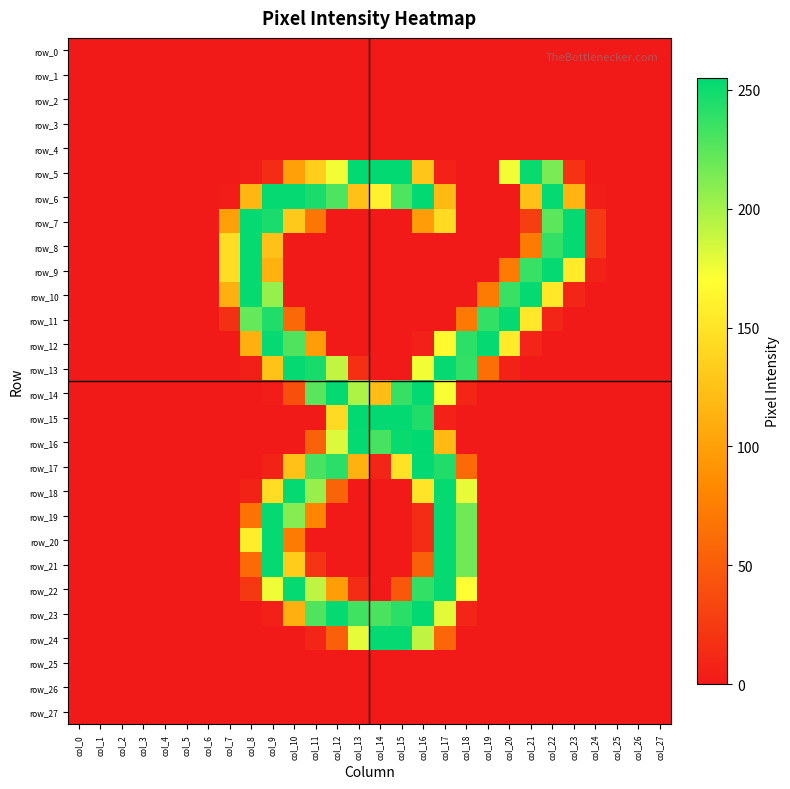

Reading left to right, transcribe all the data shown in this chart.

row_0: 0	0	0	0	0	0	0	0	0	0	0	0	0	0	0	0	0	0	0	0	0	0	0	0	0	0	0	0
row_1: 0	0	0	0	0	0	0	0	0	0	0	0	0	0	0	0	0	0	0	0	0	0	0	0	0	0	0	0
row_2: 0	0	0	0	0	0	0	0	0	0	0	0	0	0	0	0	0	0	0	0	0	0	0	0	0	0	0	0
row_3: 0	0	0	0	0	0	0	0	0	0	0	0	0	0	0	0	0	0	0	0	0	0	0	0	0	0	0	0
row_4: 0	0	0	0	0	0	0	0	0	0	0	0	0	0	0	0	0	0	0	0	0	0	0	0	0	0	0	0
row_5: 0	0	0	0	0	0	0	0	2	13	100	133	174	254	254	254	128	6	0	0	174	252	214	19	0	0	0	0
row_6: 0	0	0	0	0	0	0	3	116	253	253	246	229	125	160	229	254	120	0	0	0	125	253	115	3	0	0	0
row_7: 0	0	0	0	0	0	0	100	253	246	130	69	0	0	0	0	97	144	0	0	0	28	224	253	24	0	0	0
row_8: 0	0	0	0	0	0	0	145	253	124	0	0	0	0	0	0	0	0	0	0	0	73	238	253	24	0	0	0
row_9: 0	0	0	0	0	0	0	145	253	113	0	0	0	0	0	0	0	0	0	0	73	236	253	155	7	0	0	0
row_10: 0	0	0	0	0	0	0	111	253	205	0	0	0	0	0	0	0	0	0	73	236	253	153	9	0	0	0	0
row_11: 0	0	0	0	0	0	0	17	221	244	59	0	0	0	0	0	0	0	71	238	253	153	9	0	0	0	0	0
row_12: 0	0	0	0	0	0	0	0	112	253	228	98	0	0	0	0	5	166	240	253	155	9	0	0	0	0	0	0
row_13: 0	0	0	0	0	0	0	0	4	126	253	247	190	16	0	0	174	253	238	64	7	0	0	0	0	0	0	0
row_14: 0	0	0	0	0	0	0	0	0	3	40	225	253	197	122	237	254	172	10	0	0	0	0	0	0	0	0	0
row_15: 0	0	0	0	0	0	0	0	0	0	0	0	143	254	254	254	244	6	0	0	0	0	0	0	0	0	0	0
row_16: 0	0	0	0	0	0	0	0	0	0	0	54	181	253	231	252	255	120	0	0	0	0	0	0	0	0	0	0
row_17: 0	0	0	0	0	0	0	0	0	7	124	231	241	113	9	149	254	244	60	0	0	0	0	0	0	0	0	0
row_18: 0	0	0	0	0	0	0	0	7	145	253	204	56	0	0	0	150	253	177	0	0	0	0	0	0	0	0	0
row_19: 0	0	0	0	0	0	0	0	66	253	210	80	0	0	0	0	13	253	217	0	0	0	0	0	0	0	0	0
row_20: 0	0	0	0	0	0	0	0	157	253	72	0	0	0	0	0	13	253	217	0	0	0	0	0	0	0	0	0
row_21: 0	0	0	0	0	0	0	0	60	253	132	20	0	0	0	0	53	253	217	0	0	0	0	0	0	0	0	0
row_22: 0	0	0	0	0	0	0	0	23	175	253	191	98	14	0	47	238	253	170	0	0	0	0	0	0	0	0	0
row_23: 0	0	0	0	0	0	0	0	0	5	111	228	253	233	230	241	254	179	9	0	0	0	0	0	0	0	0	0
row_24: 0	0	0	0	0	0	0	0	0	0	0	9	52	178	253	253	191	57	0	0	0	0	0	0	0	0	0	0
row_25: 0	0	0	0	0	0	0	0	0	0	0	0	0	0	0	0	0	0	0	0	0	0	0	0	0	0	0	0
row_26: 0	0	0	0	0	0	0	0	0	0	0	0	0	0	0	0	0	0	0	0	0	0	0	0	0	0	0	0
row_27: 0	0	0	0	0	0	0	0	0	0	0	0	0	0	0	0	0	0	0	0	0	0	0	0	0	0	0	0